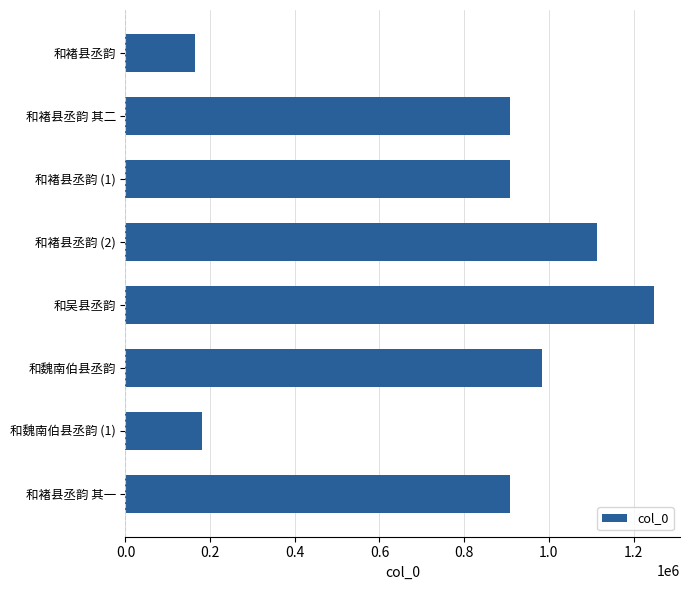

Which label corresponds to the largest value in the chart?

和吴县丞韵